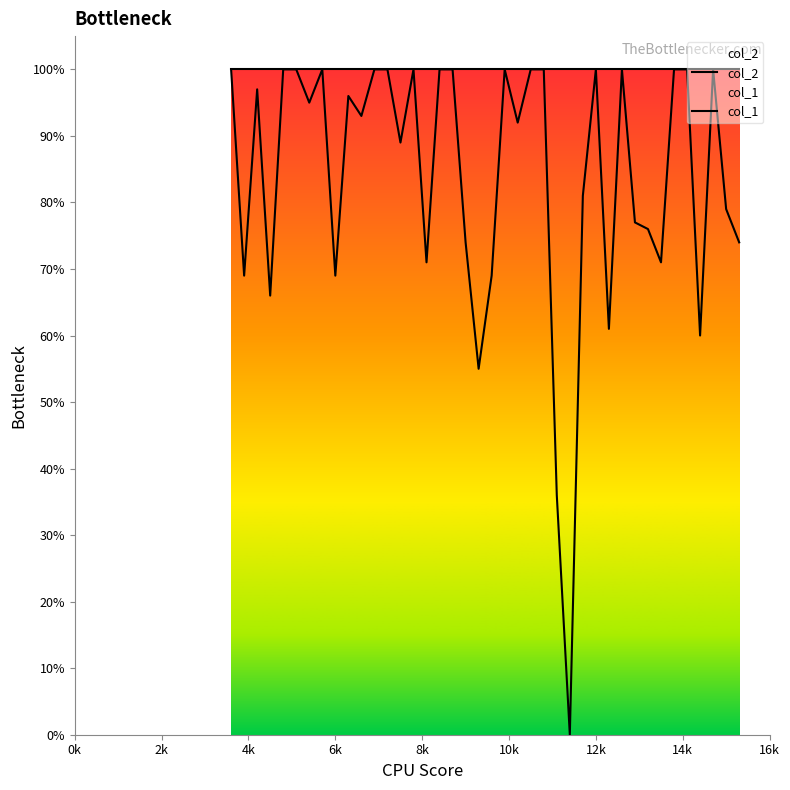

Reading left to right, transcribe all the data shown in this chart.

col_2: 1.0	1.0	1.0	1.0	1.0	1.0	1.0	1.0	1.0	1.0	1.0	1.0	1.0	1.0	1.0	1.0	1.0	1.0	1.0	1.0	1.0	1.0	1.0	1.0	1.0	1.0	1.0	1.0	1.0	1.0	1.0	1.0	1.0	1.0	1.0	1.0	1.0	1.0	1.0	1.0
col_1: 1.0	0.7	1.0	0.7	1.0	1.0	0.9	1.0	0.7	1.0	0.9	1.0	1.0	0.9	1.0	0.7	1.0	1.0	0.7	0.6	0.7	1.0	0.9	1.0	1.0	0.4	0.0	0.8	1.0	0.6	1.0	0.8	0.8	0.7	1.0	1.0	0.6	1.0	0.8	0.7